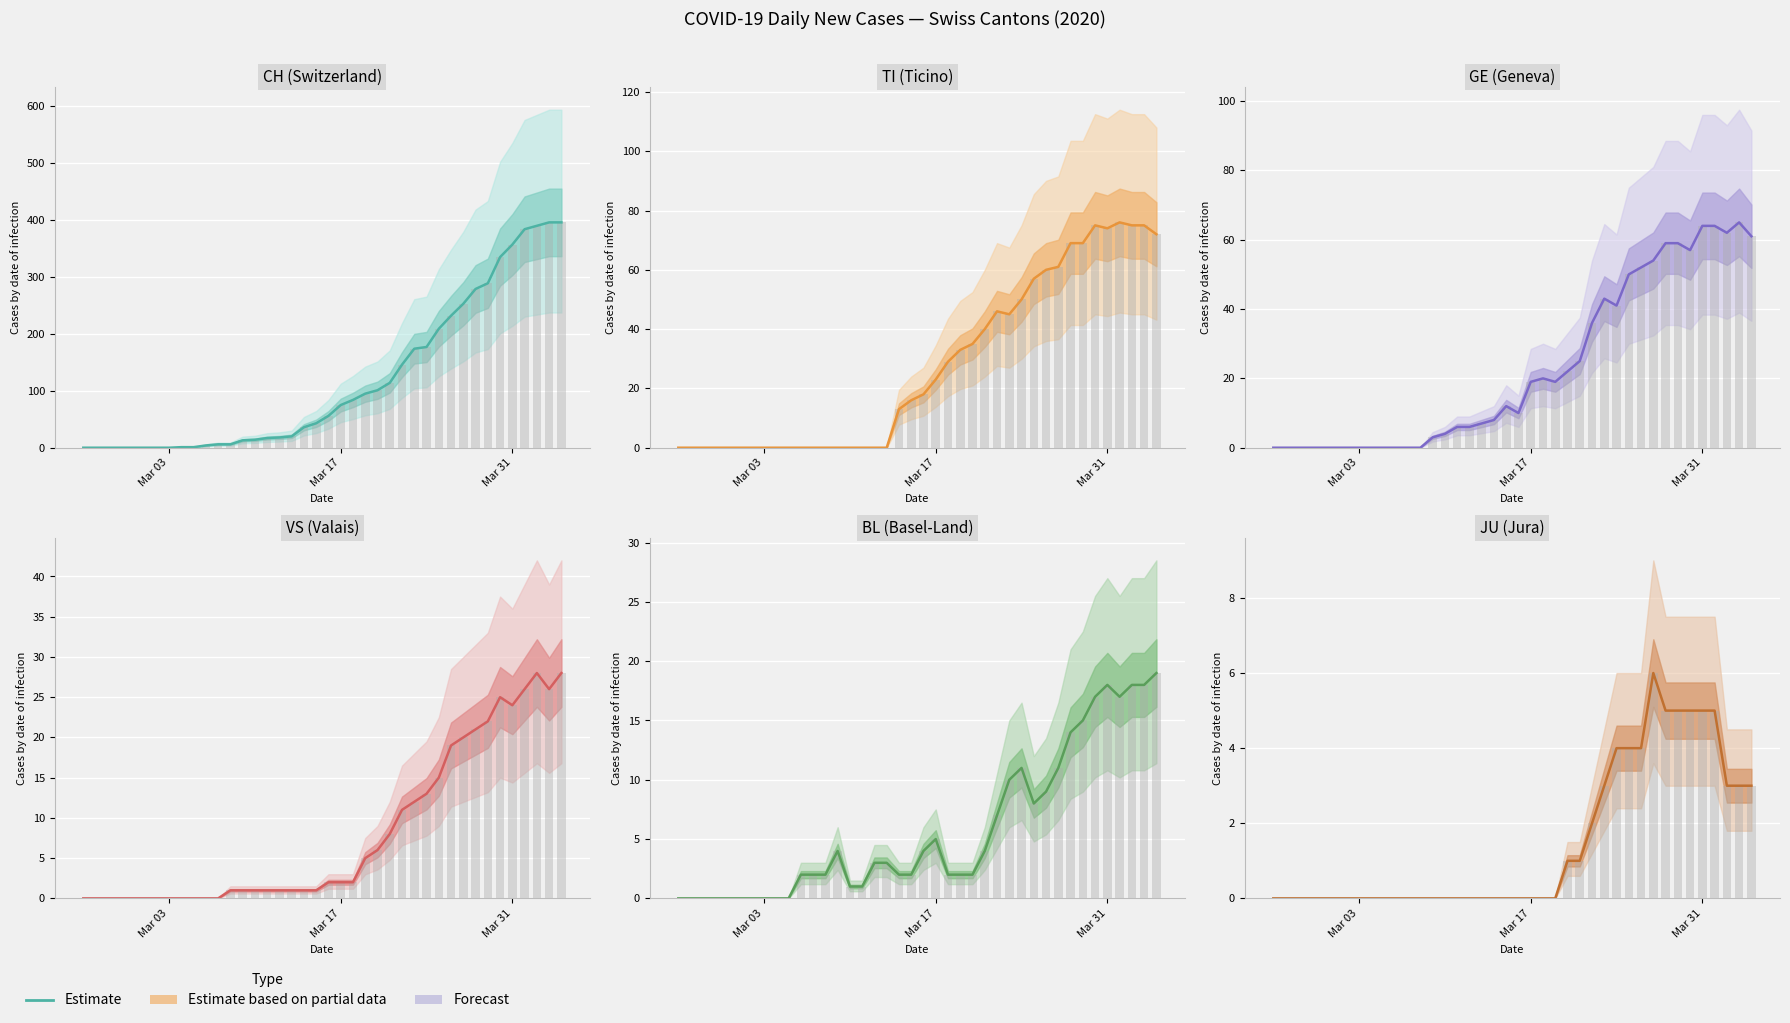

The value of CH at 10 is 5. True or false?

False